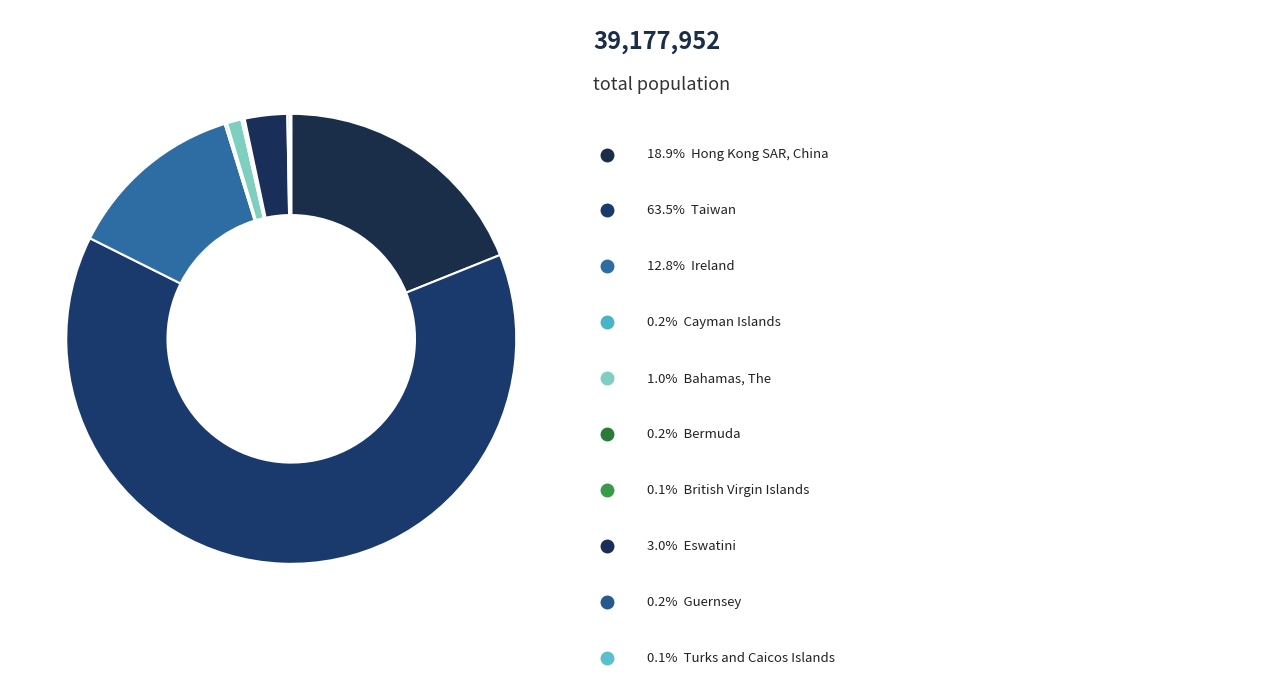

Rank the categories by value from highest to lowest.

Taiwan, Hong Kong SAR, China, Ireland, Eswatini, Bahamas, The, Cayman Islands, Bermuda, Guernsey, Turks and Caicos Islands, British Virgin Islands